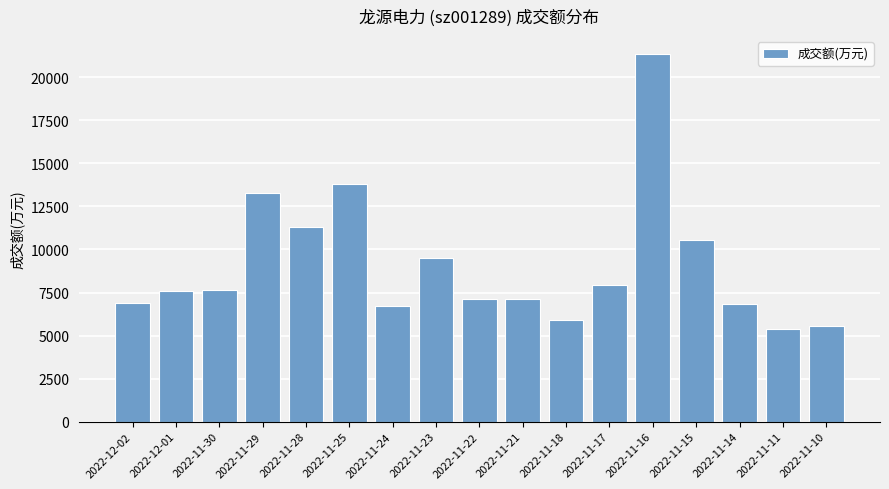

What is the label of the 4th bar from the right?

2022-11-15